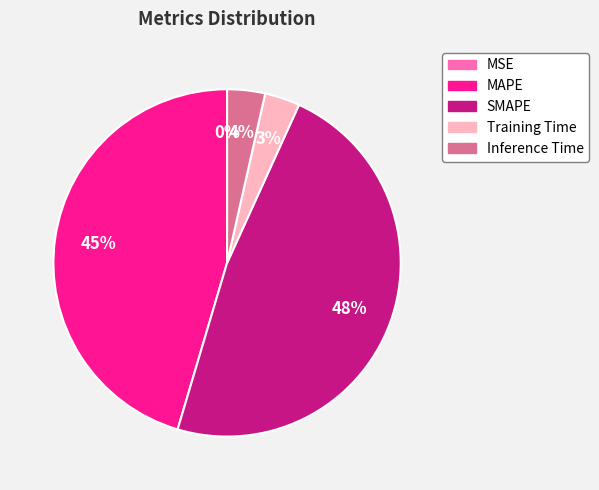

To the nearest percent, what portion does SMAPE represent?

48%